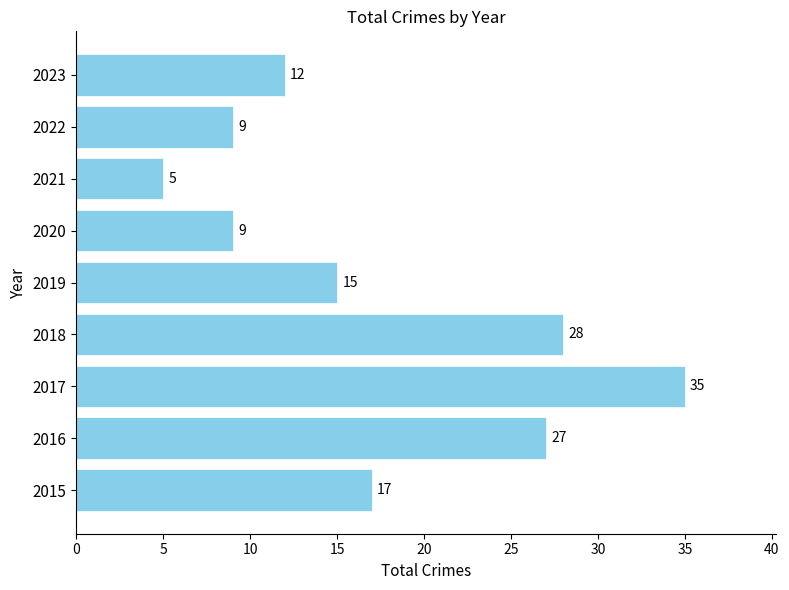

How many data points does each series have?

9